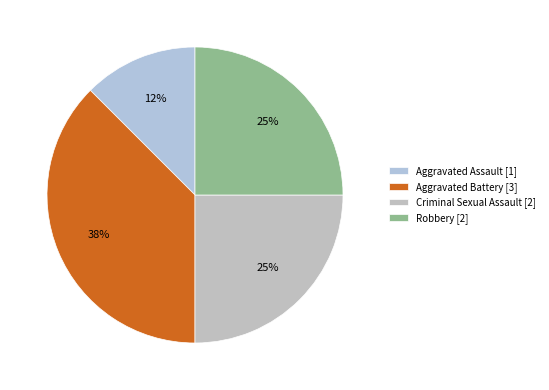

Rank the categories by value from highest to lowest.

Aggravated Battery, Criminal Sexual Assault, Robbery, Aggravated Assault